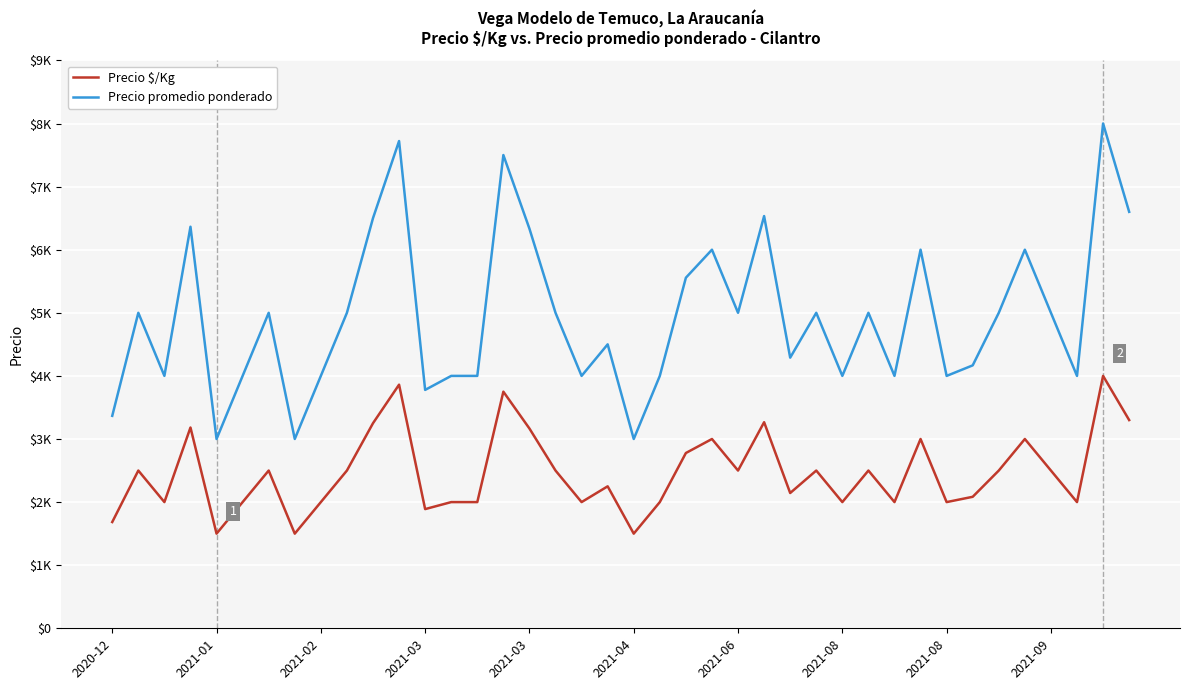

Is this an area chart (filled region under the line)?

No